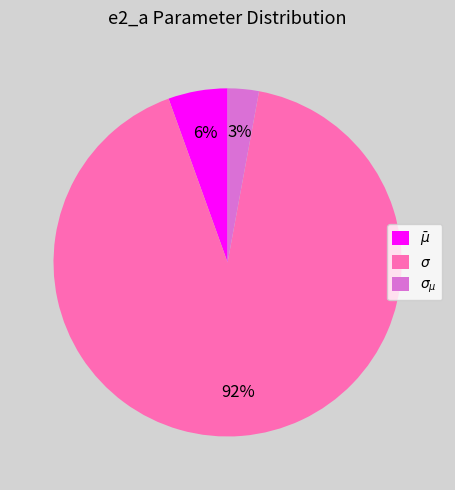

To the nearest percent, what is the average slice percentage?

33%